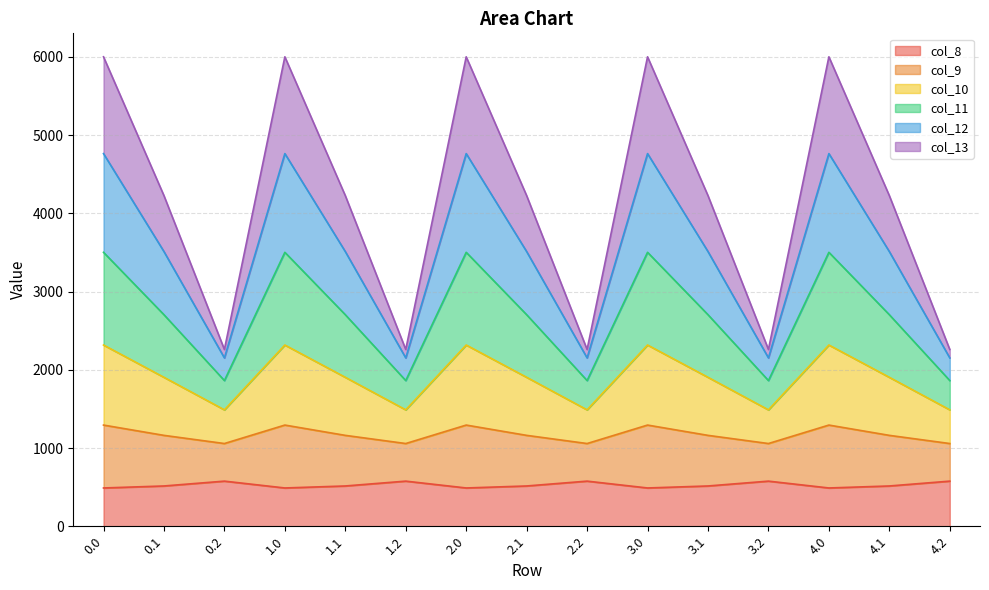

At which label does col_8 first exceed 514?

0.1